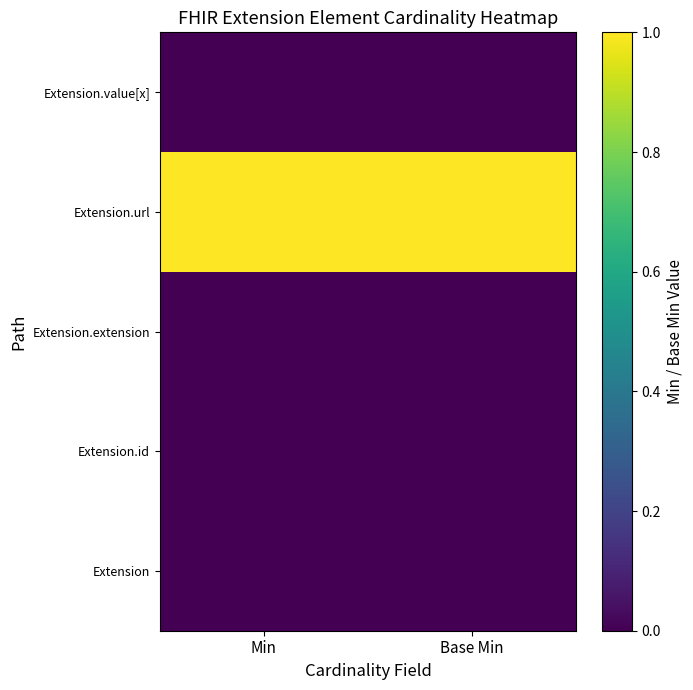

Which series has the largest range (max minus min)?

Extension